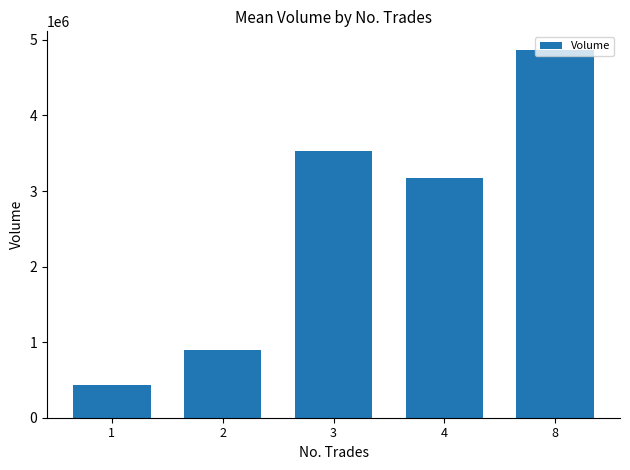

How many bars are there in total?

5